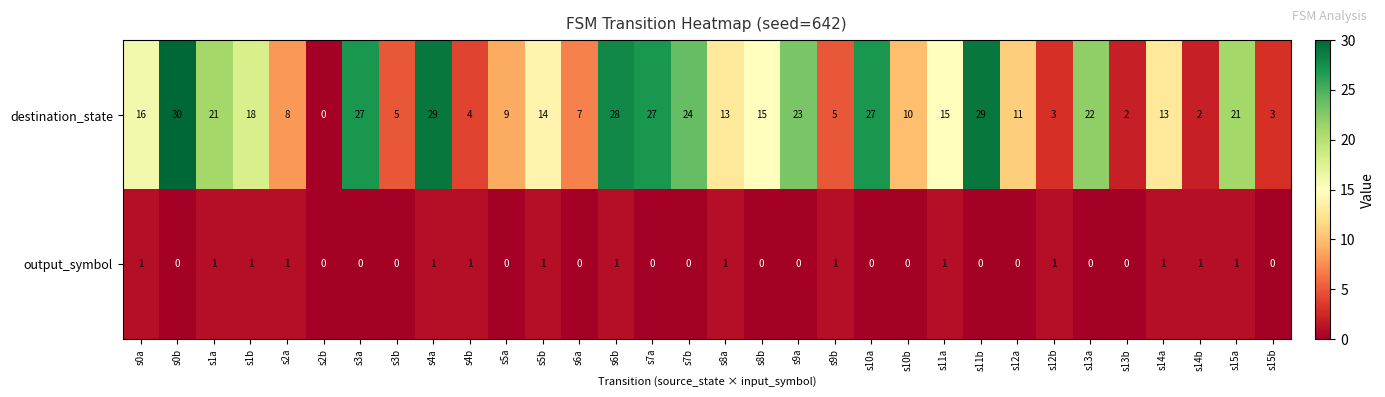

Rank the series by their average value, from highest to lowest.

destination_state, output_symbol